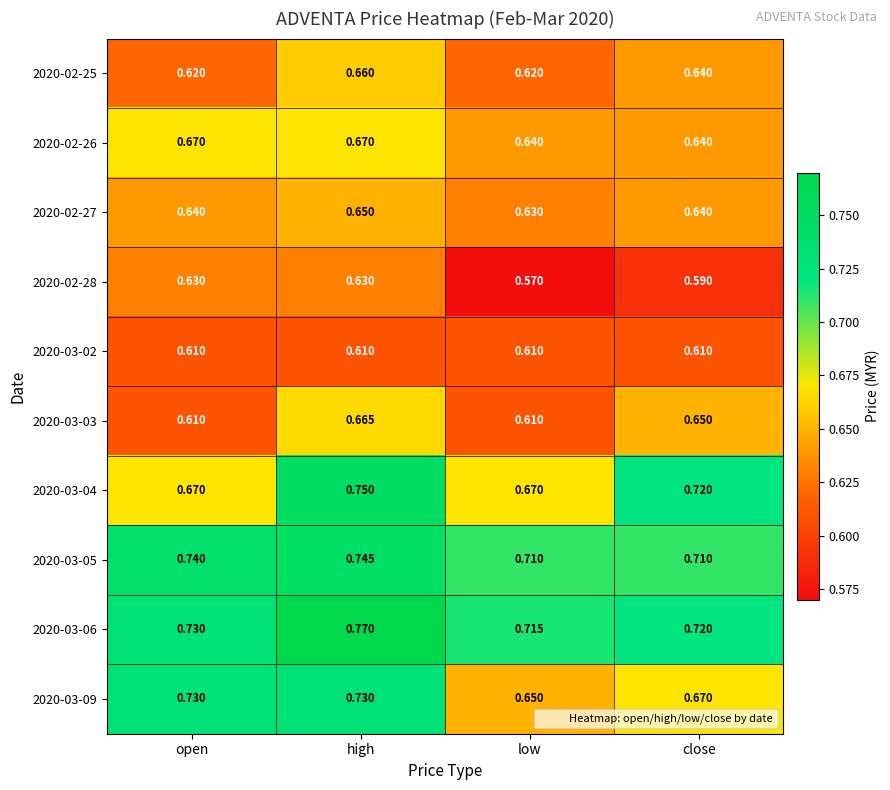

List the series in order of their peak value, lowest first.

2020-03-02, 2020-02-28, 2020-02-27, 2020-02-25, 2020-03-03, 2020-02-26, 2020-03-09, 2020-03-05, 2020-03-04, 2020-03-06